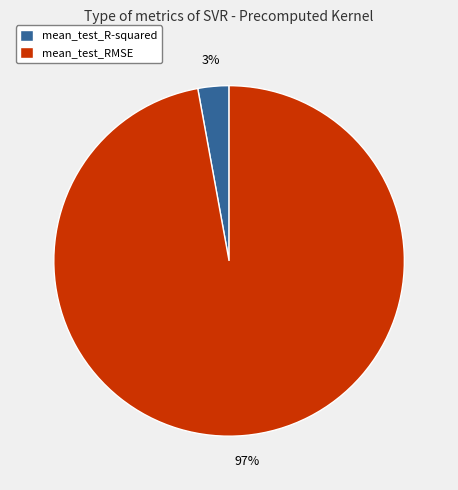

Does mean_test_RMSE represent more than half of the total?

Yes